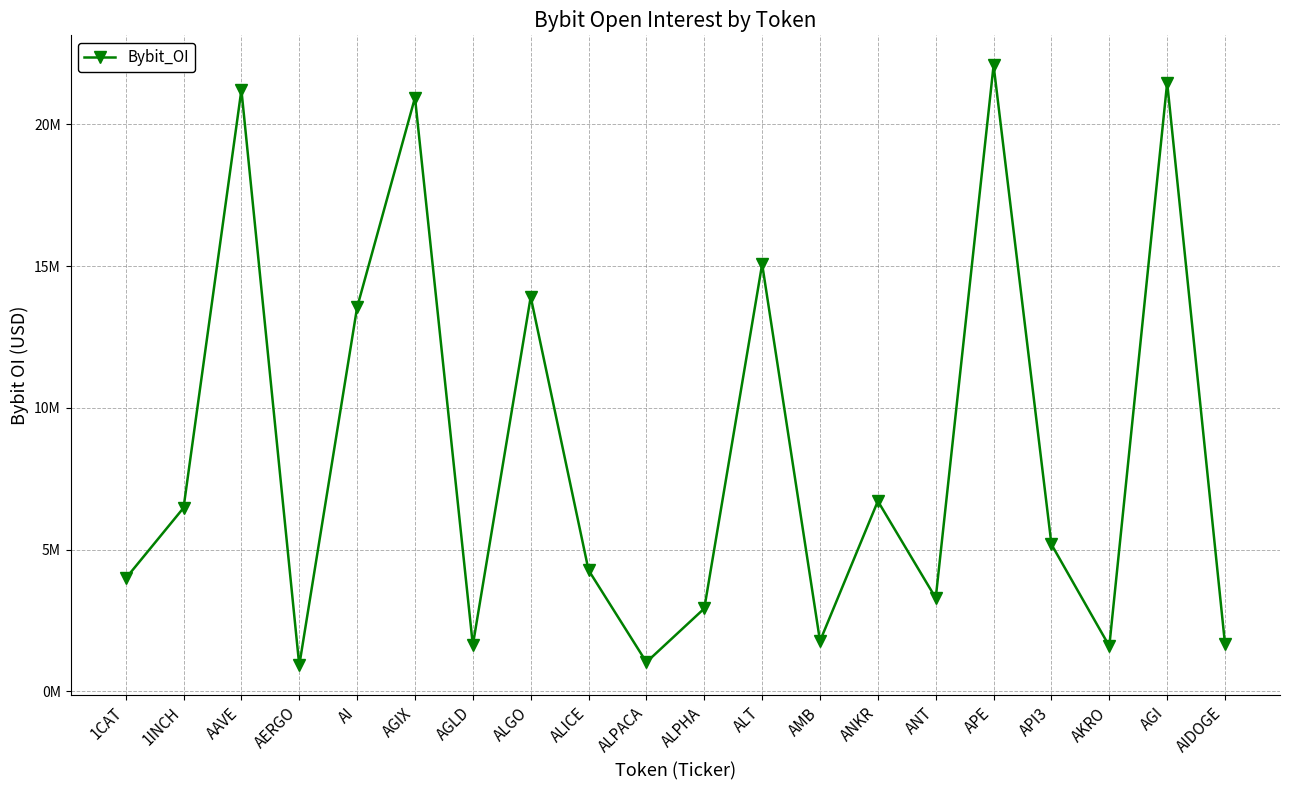

The chart shows a value of 11785162 at ANKR. True or false?

False